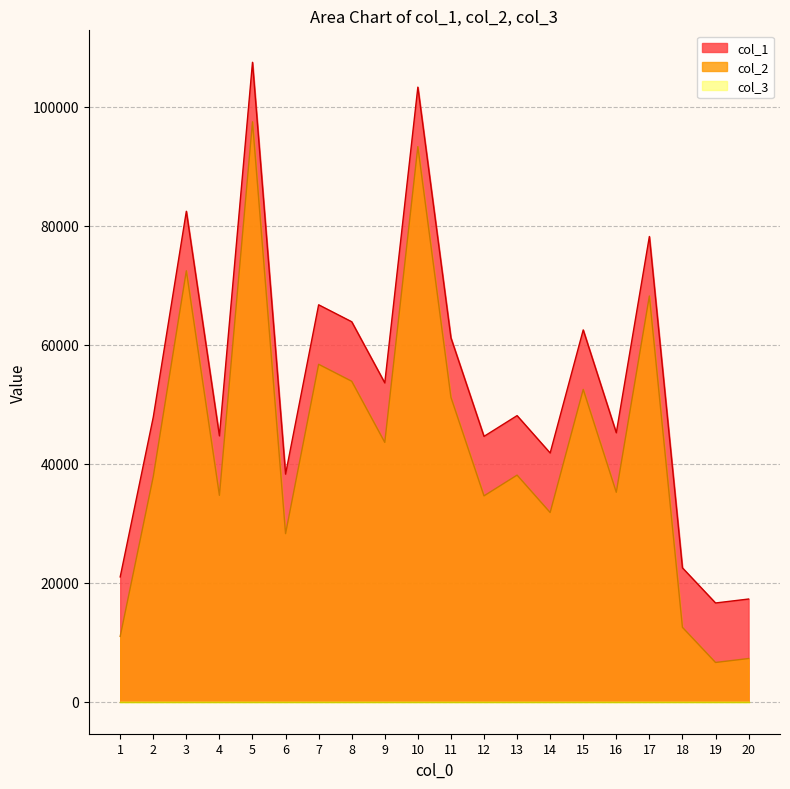

Which category has the highest value in the col_1 series?

5